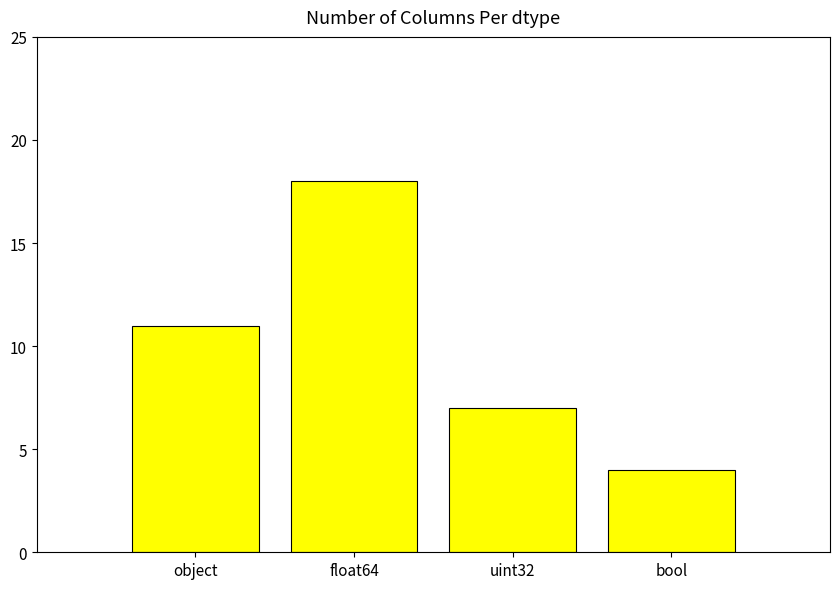

At which label is the value closest to 11?

object